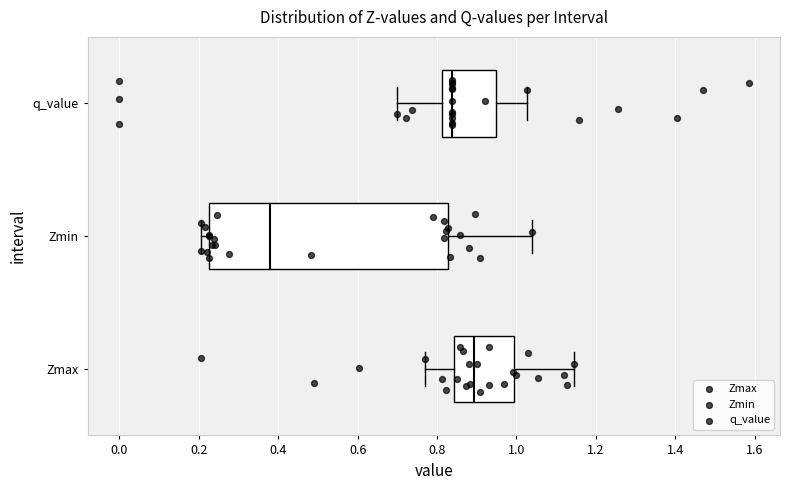

Where is the right edge of the box for Zmin on the x-axis? The values are not printed on the chart, so give them approximately, as read against the axis.

0.82